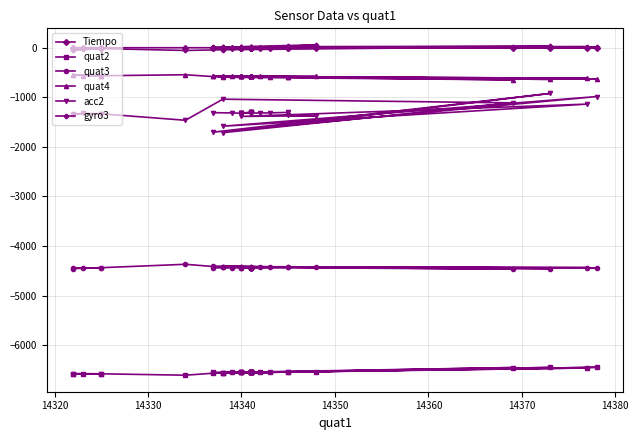

Count the number of categories in the chart.

40